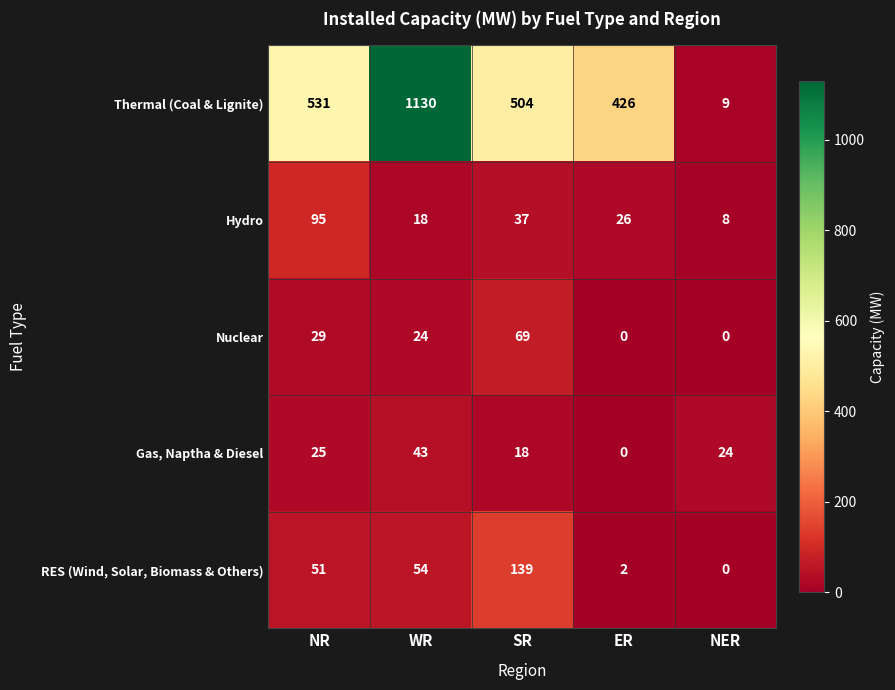

What is the difference between the second highest and minimum values in the Thermal (Coal & Lignite) series?

522